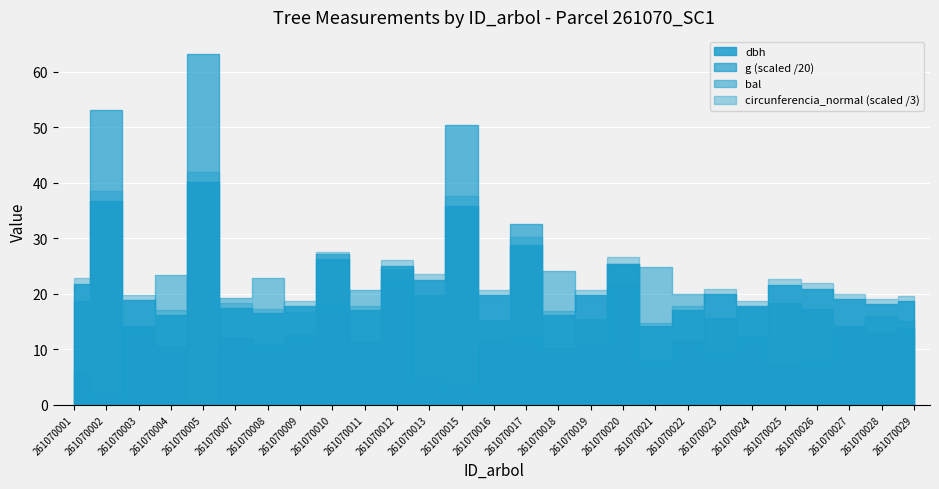

How many values in the dbh series are below 19?

12